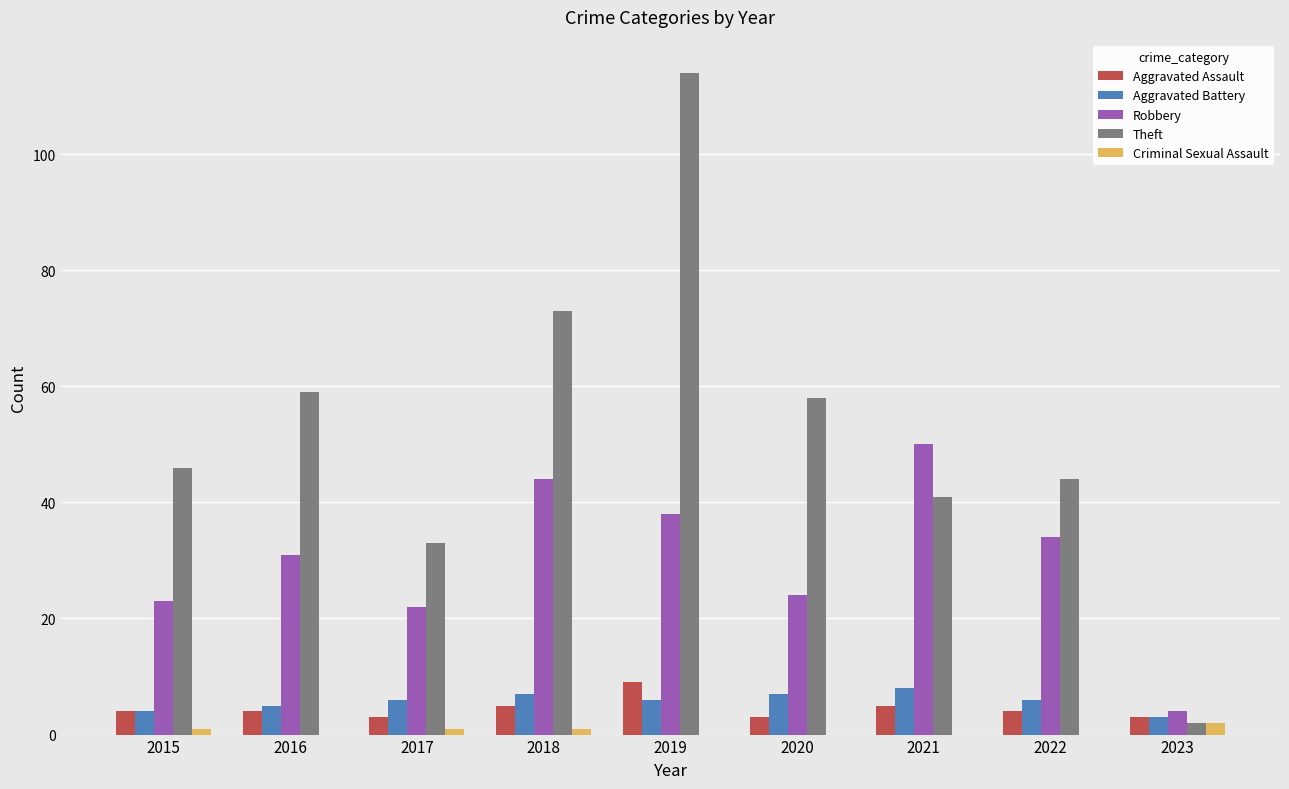

What is the sum of the Aggravated Assault values at 2017 and 2020?

6